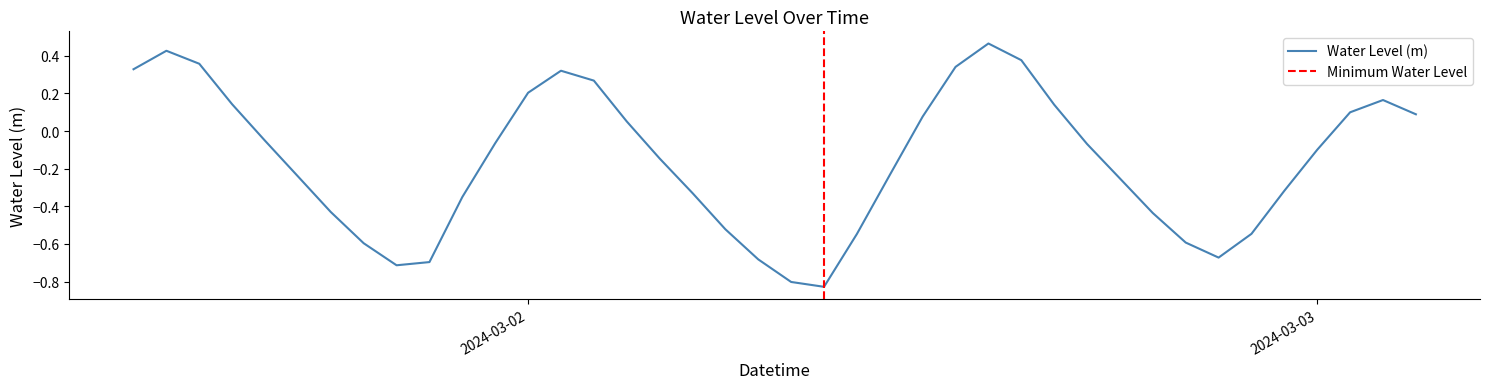

What is the value of the 21st point from the left?

-0.8